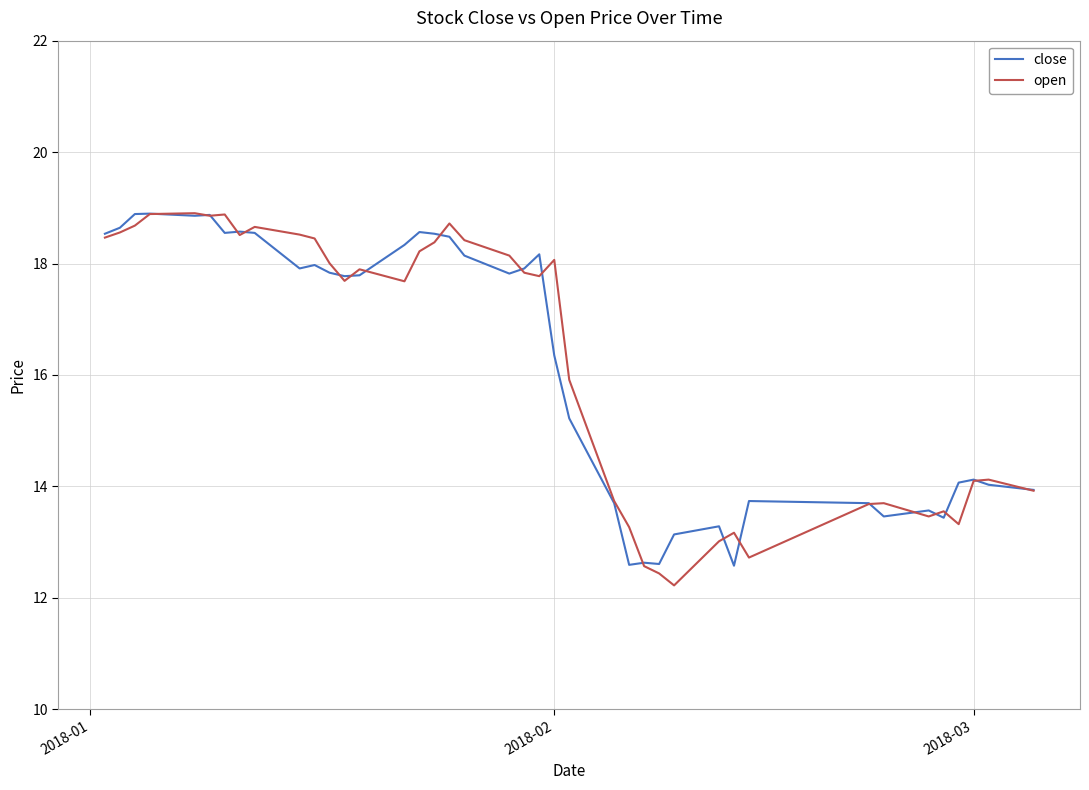

What is the highest value of the close series?

18.9